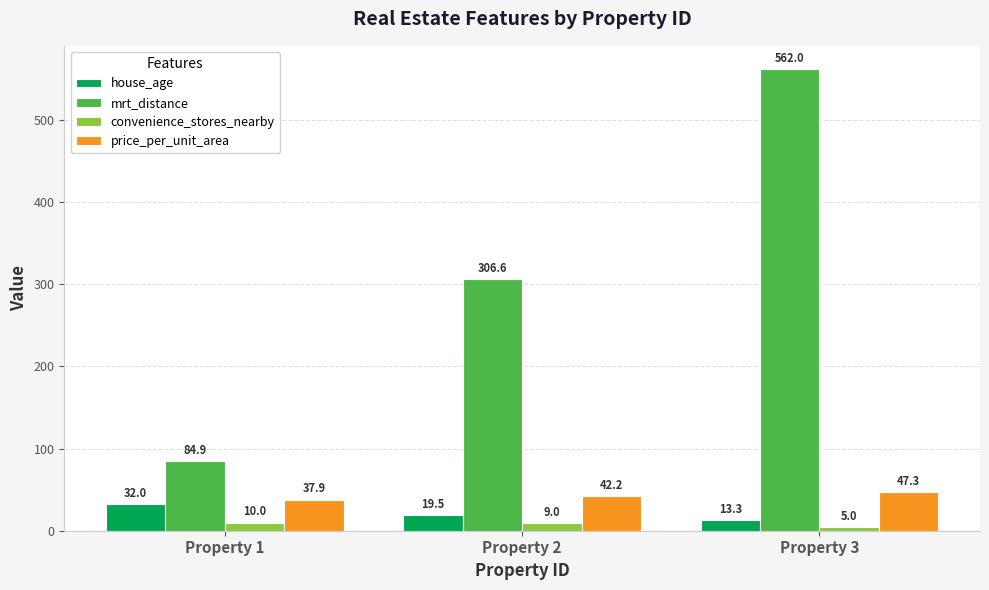

How many bars are there in total?

12